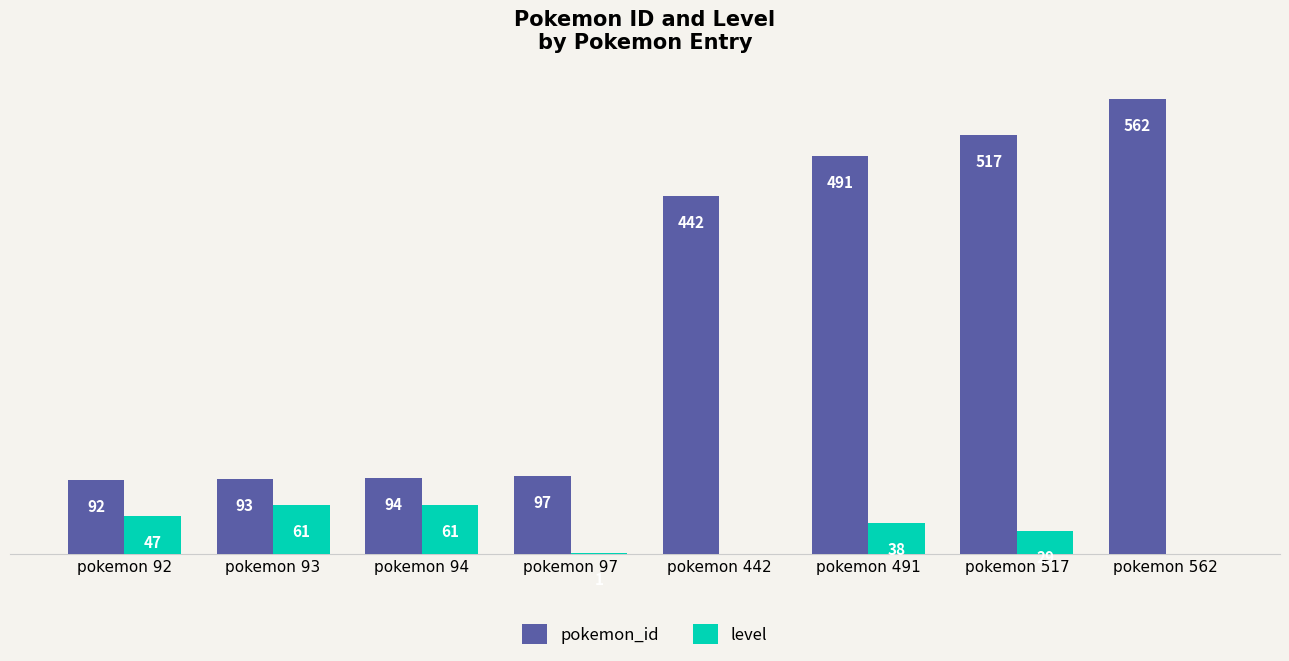

Between pokemon 517 and pokemon 562, which series saw the biggest shift?

pokemon_id